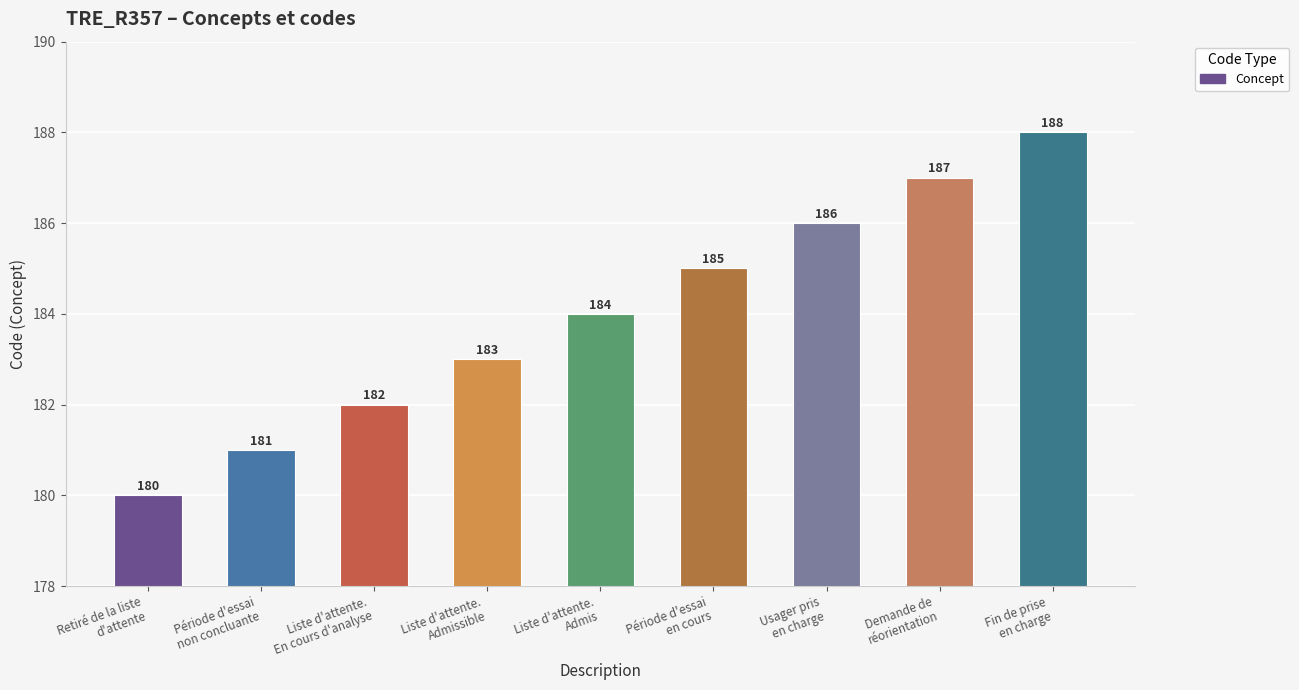

Reading right to left, transcribe all the data shown in this chart.

188	187	186	185	184	183	182	181	180